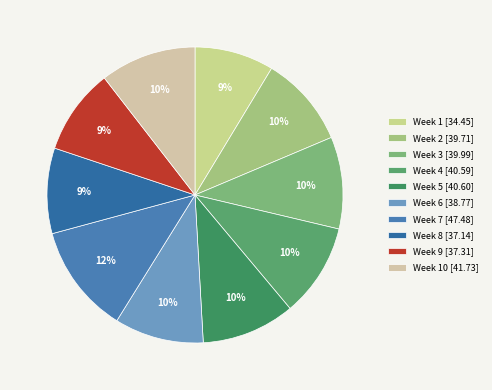

How many slices are in this pie chart?

10